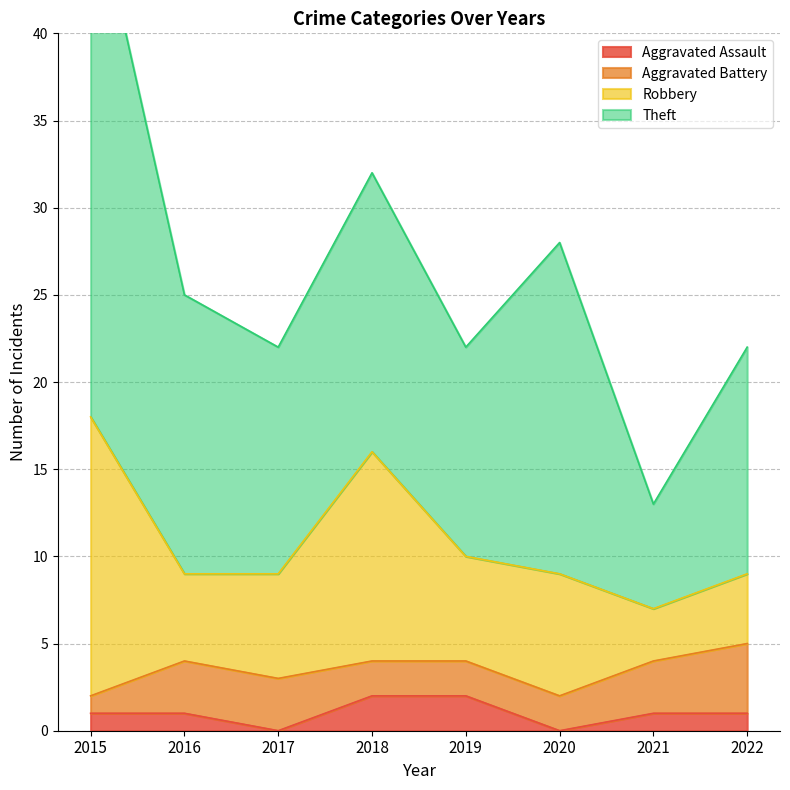

How many lines are shown in the chart?

4